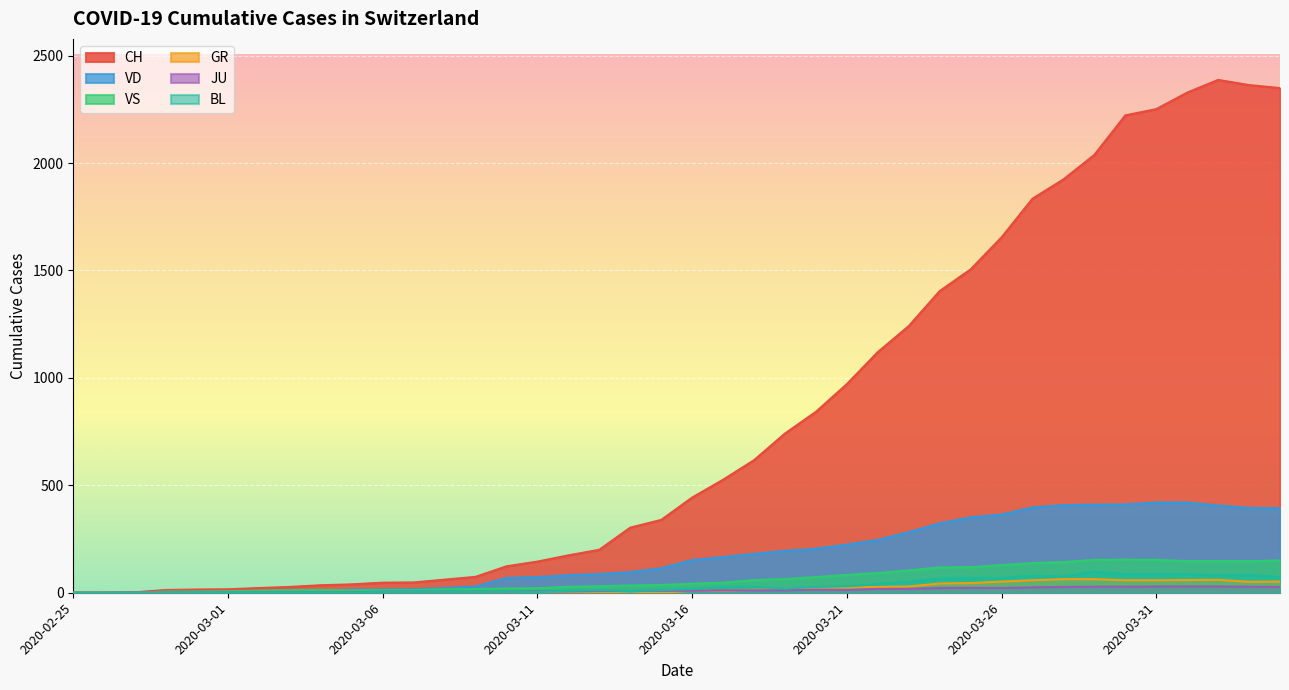

True or false: CH has more than 1 points higher than both neighbors.

False